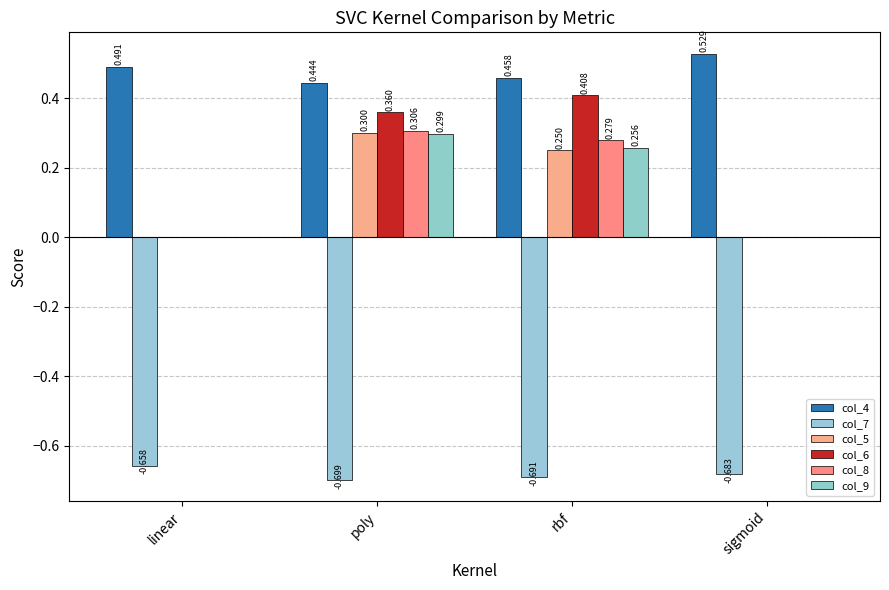

At how many categories does at least one series exceed 0?

4